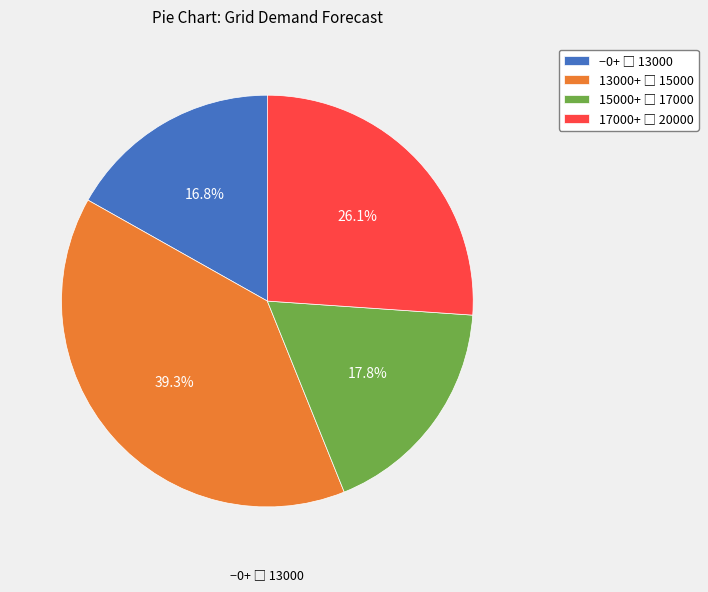

Is there a majority slice in this chart?

No